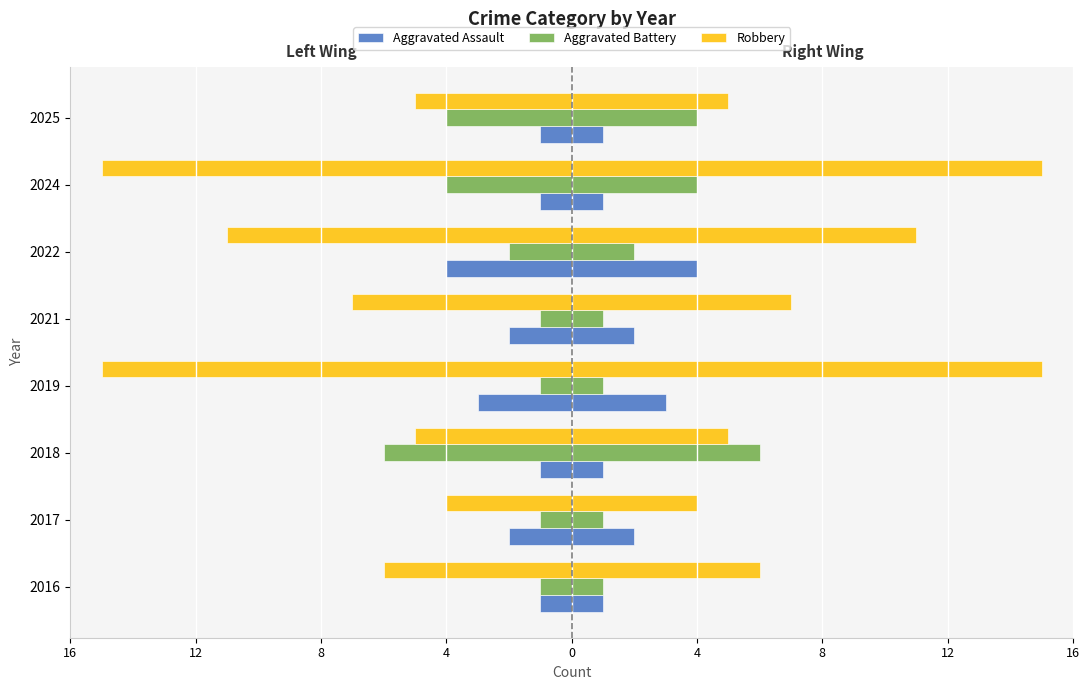

Are the bars grouped side by side (vs. stacked)?

Yes